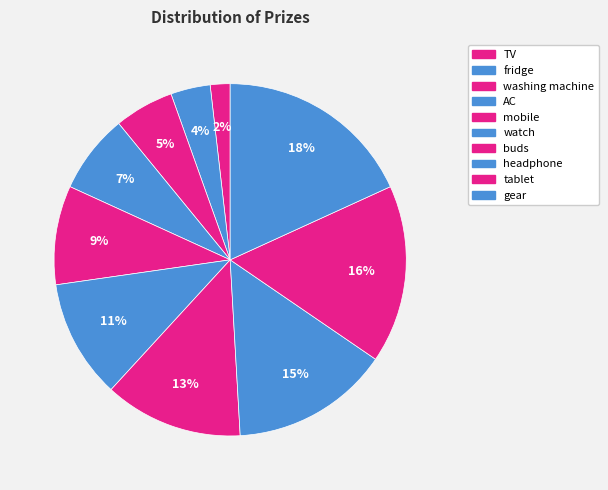

How many slices are in this pie chart?

10